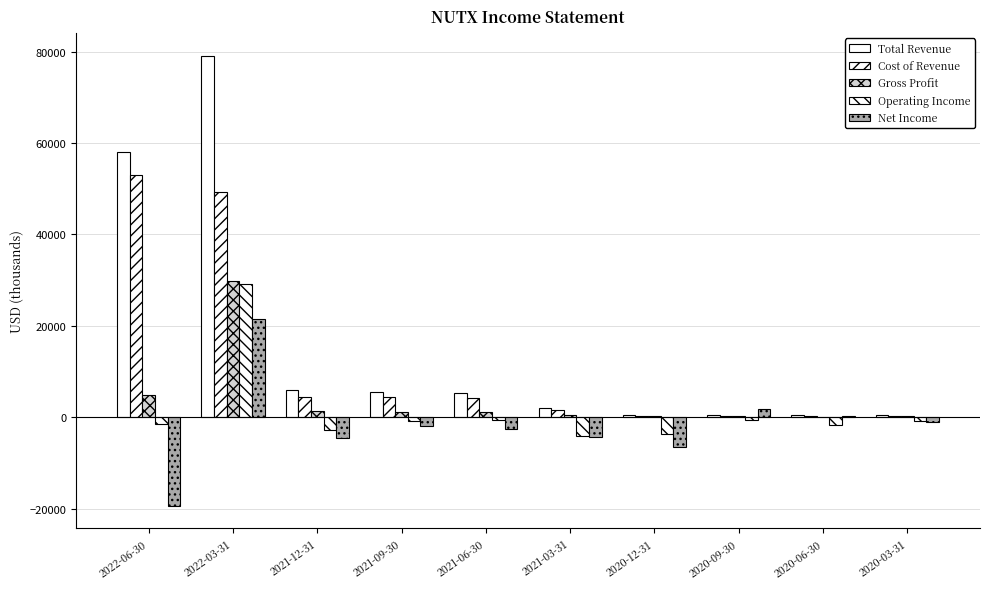

What is the sum of all Gross Profit values?

39700